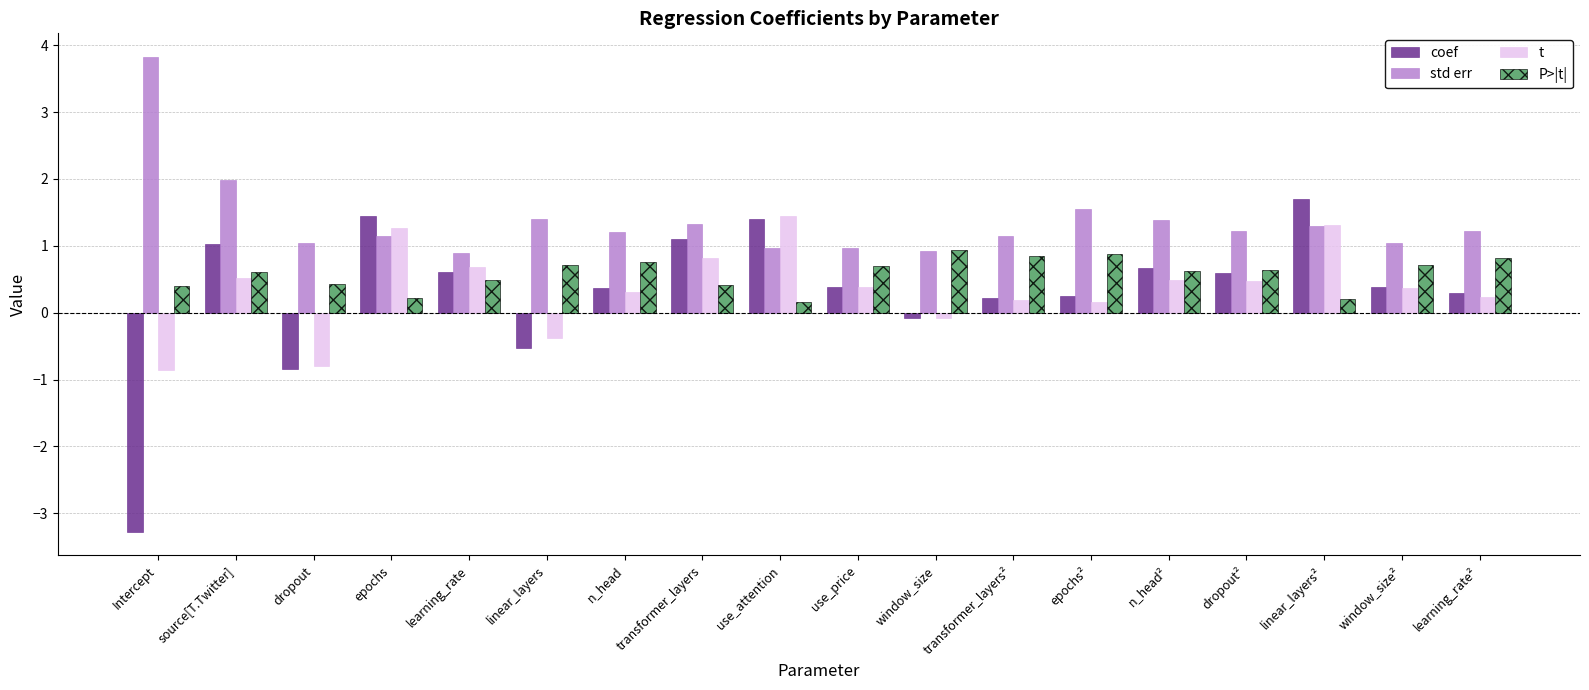

How many bars are there in each group?

4